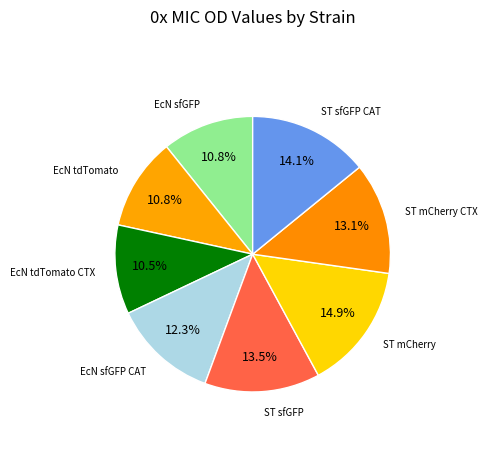

Combined, what portion of the pie is EcN sfGFP CAT and ST sfGFP?

25.8%